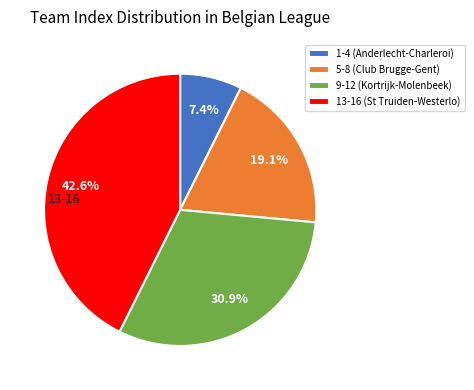

Does any single category account for the majority?

No